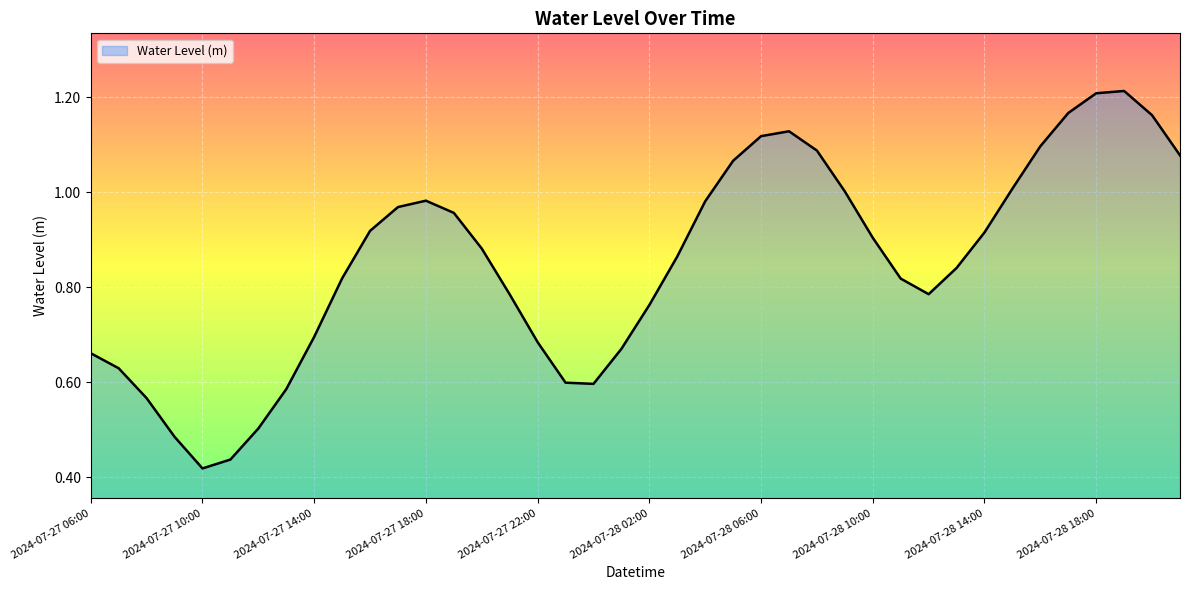

Reading left to right, what are all the values shown in this chart?

0.7	0.6	0.6	0.5	0.4	0.4	0.5	0.6	0.7	0.8	0.9	1.0	1.0	1.0	0.9	0.8	0.7	0.6	0.6	0.7	0.8	0.9	1.0	1.1	1.1	1.1	1.1	1.0	0.9	0.8	0.8	0.8	0.9	1.0	1.1	1.2	1.2	1.2	1.2	1.1